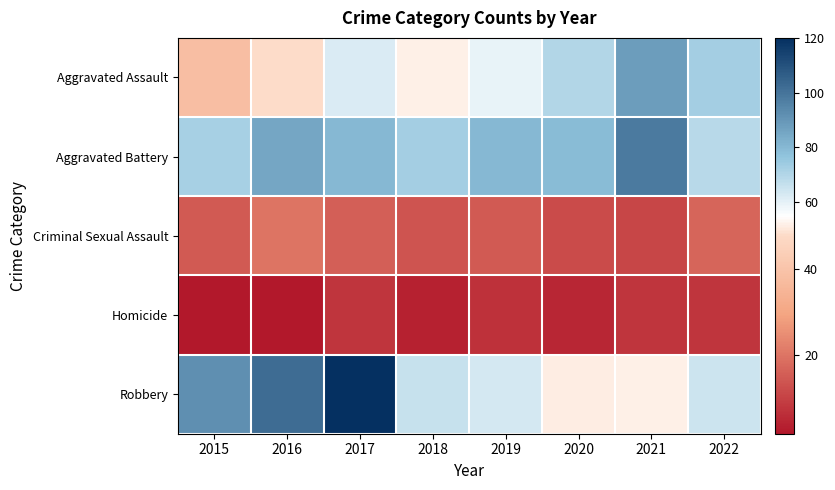

Reading right to left, list all the values displayed in this chart.

Aggravated Assault: 2022=73	2021=88	2020=70	2019=59	2018=52	2017=62	2016=48	2015=38
Aggravated Battery: 2022=69	2021=98	2020=79	2019=80	2018=73	2017=80	2016=85	2015=72
Criminal Sexual Assault: 2022=17	2021=11	2020=12	2019=15	2018=14	2017=16	2016=20	2015=15
Homicide: 2022=8	2021=8	2020=5	2019=7	2018=4	2017=8	2016=2	2015=2
Robbery: 2022=65	2021=52	2020=51	2019=63	2018=66	2017=120	2016=102	2015=92